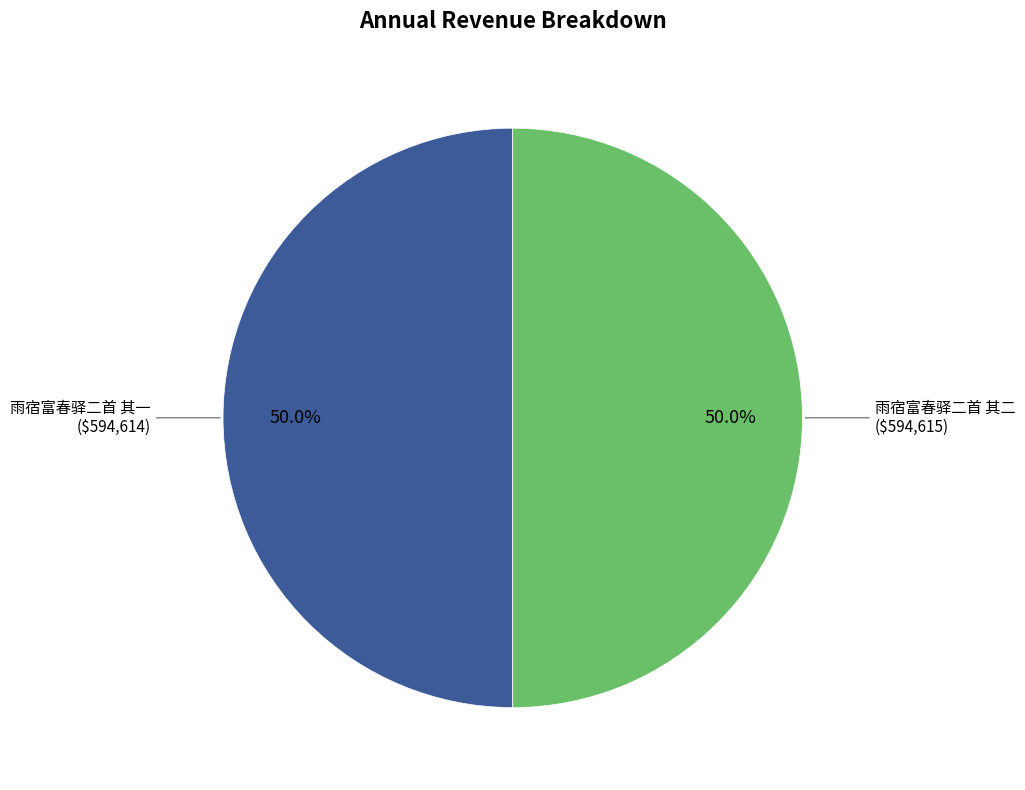

Count the number of slices in the pie.

2